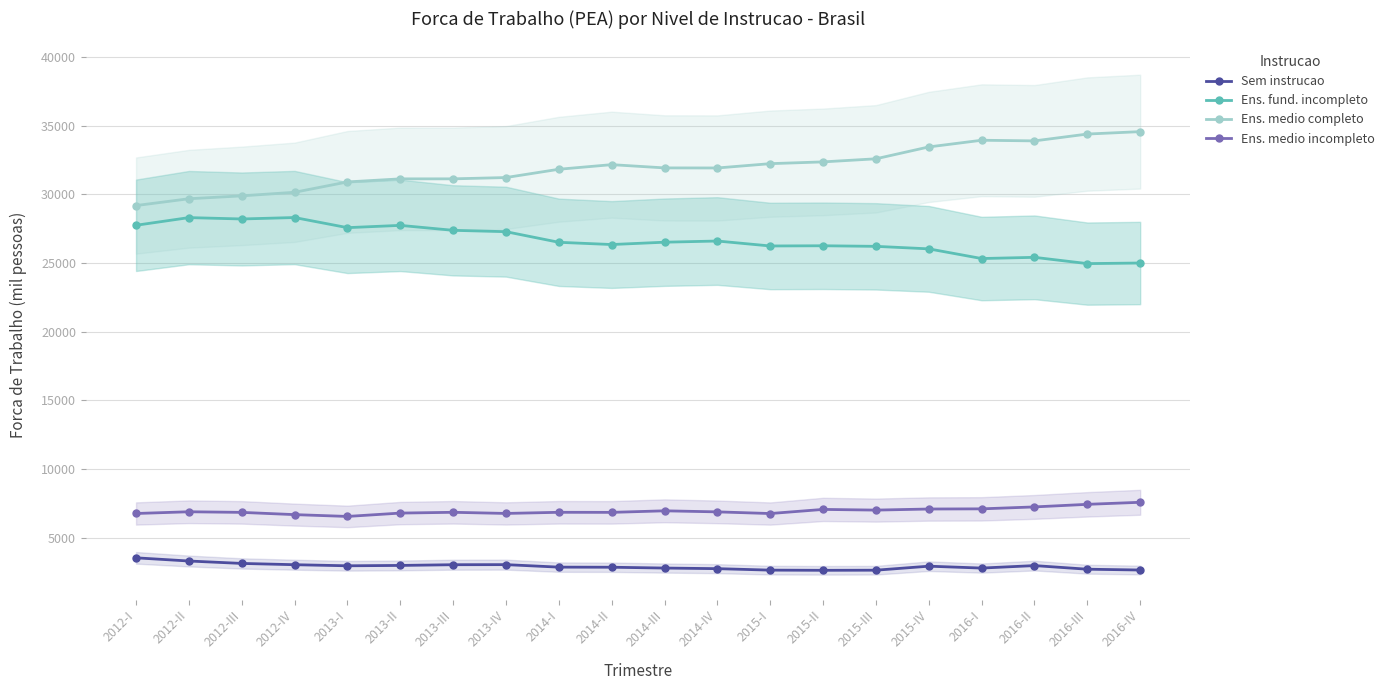

What position from the right is 2016-IV?

1